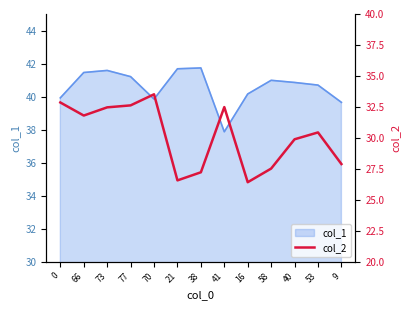

What is the minimum value for col_1?

37.9